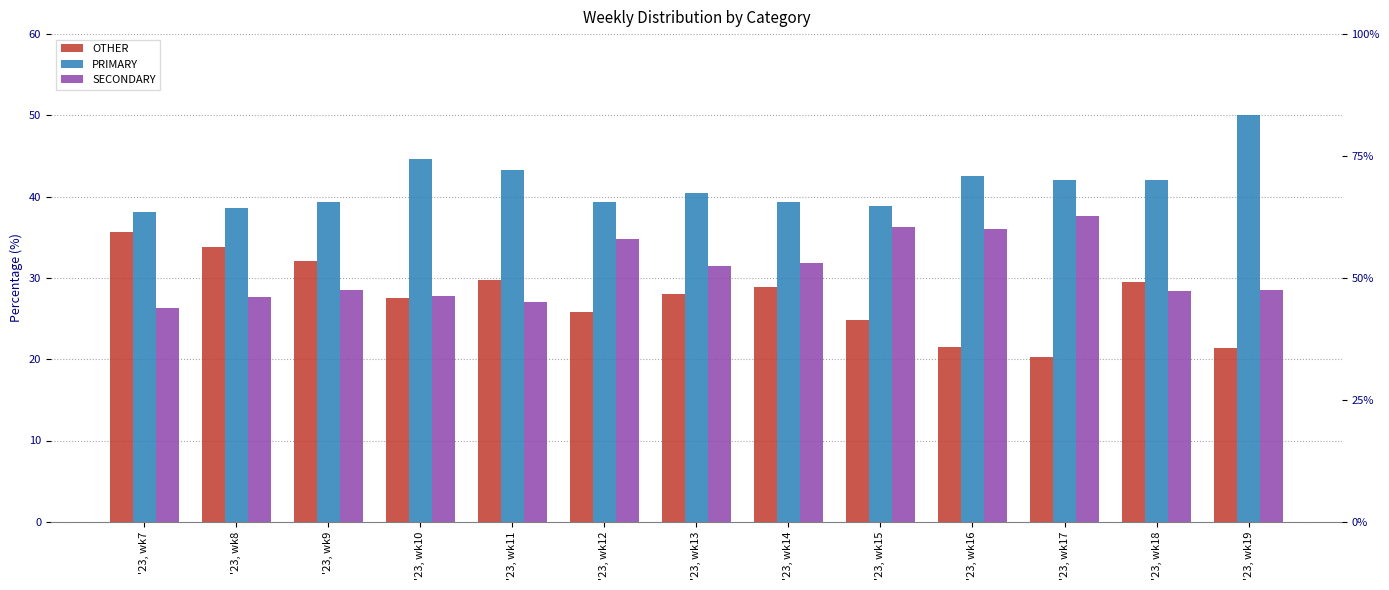

How many bars are there in each group?

3